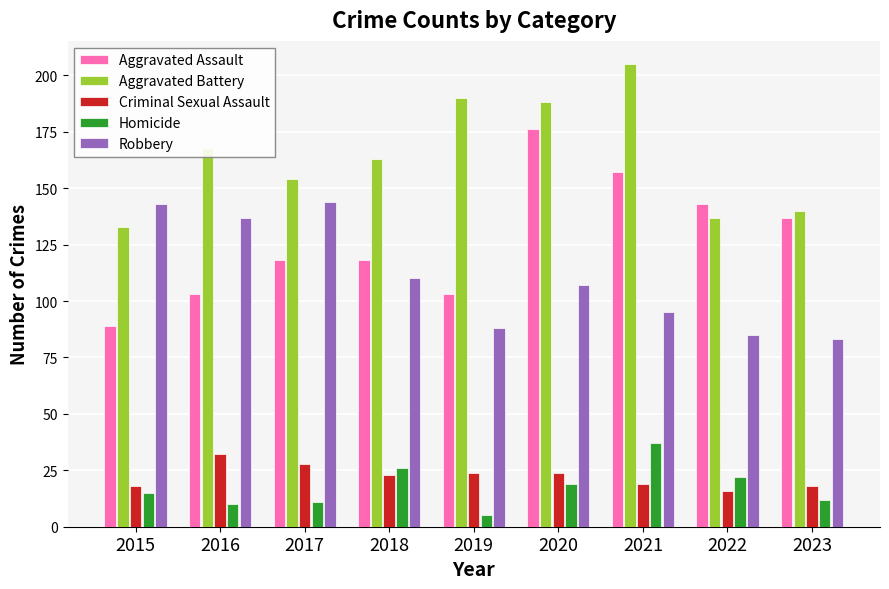

Which series has the largest range (max minus min)?

Aggravated Assault